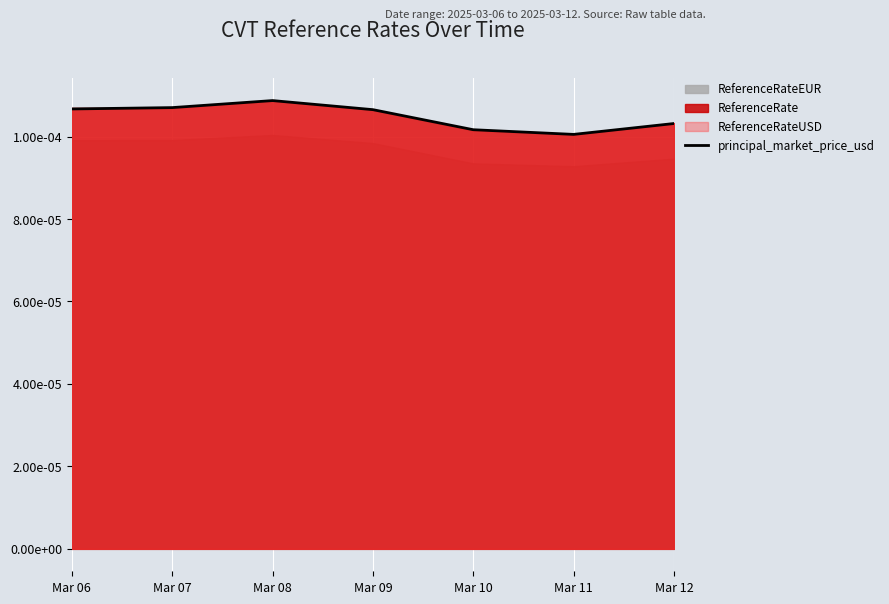

At which category does the data reach its first local valley?

Mar 11